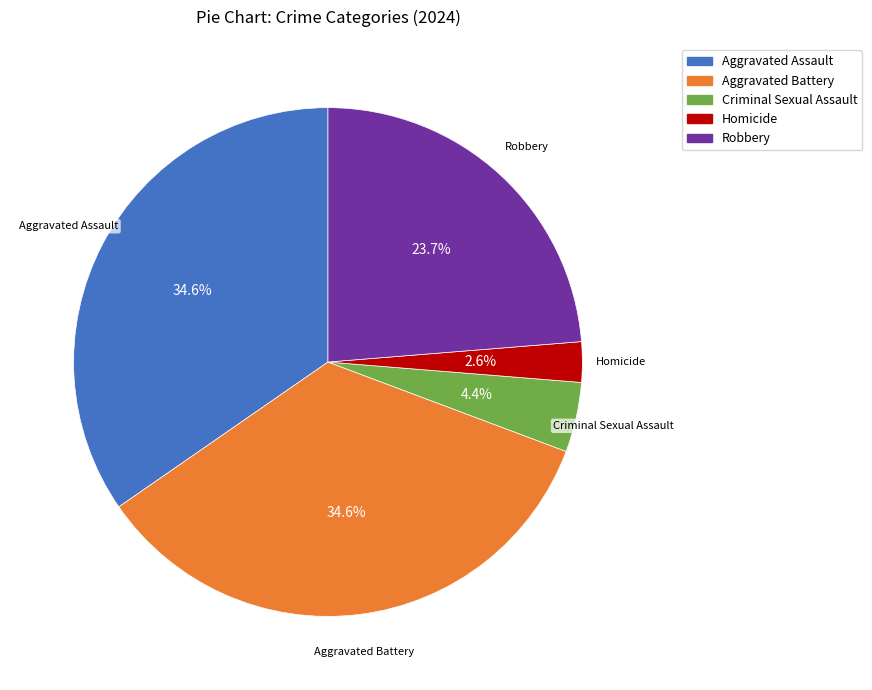

How much of the chart is everything except Criminal Sexual Assault?

95.6%